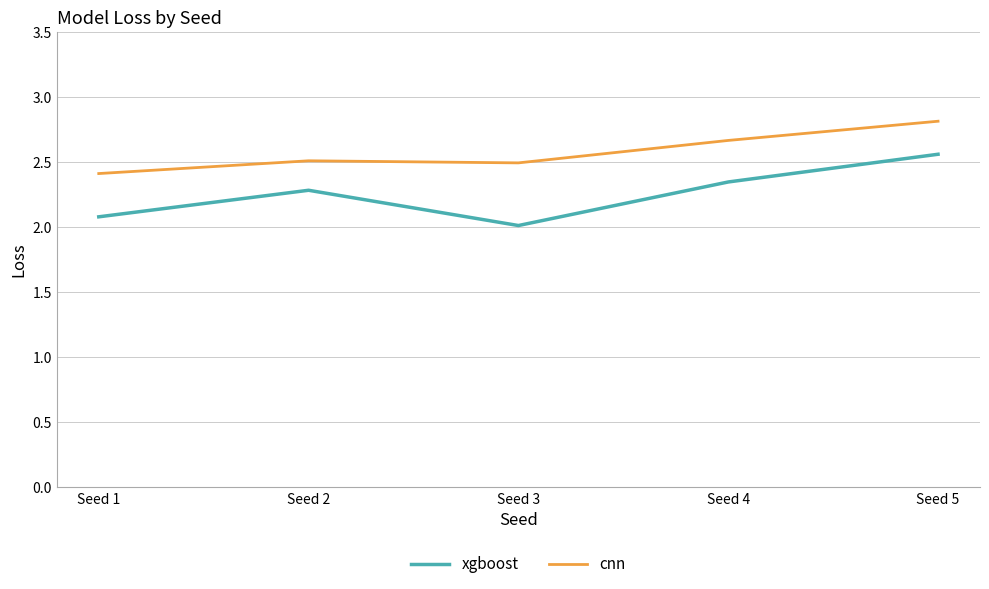

At which category is the sum across all series the highest?

Seed 5